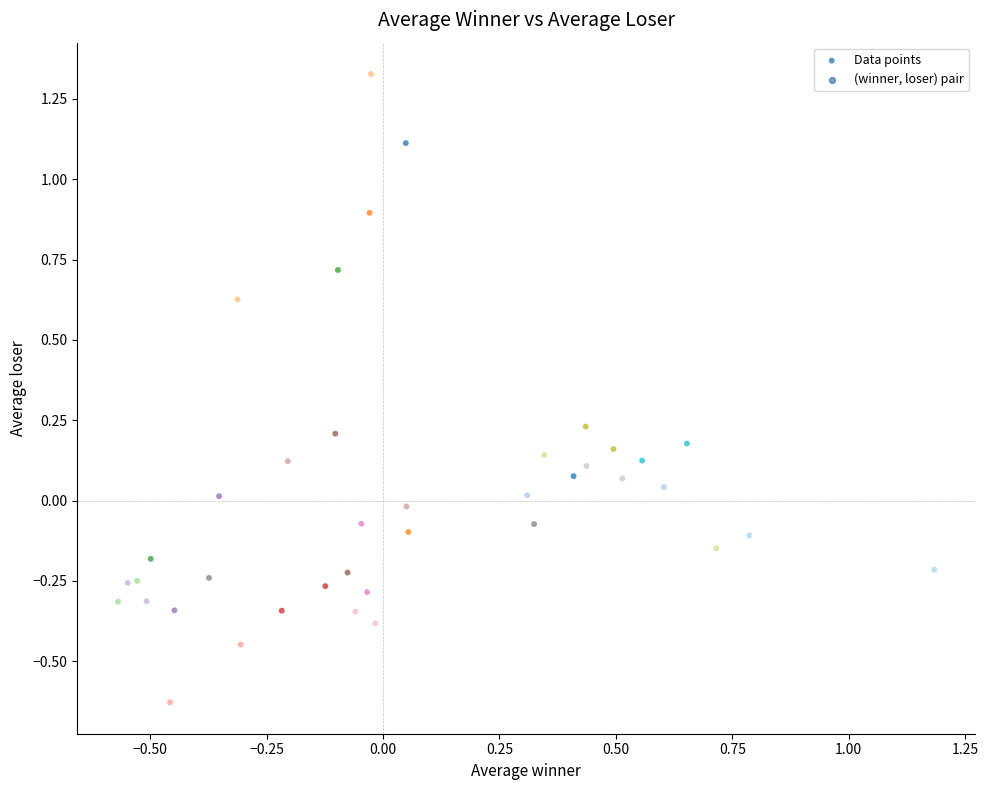

What is the range of Y values (max minus min)?

2.0